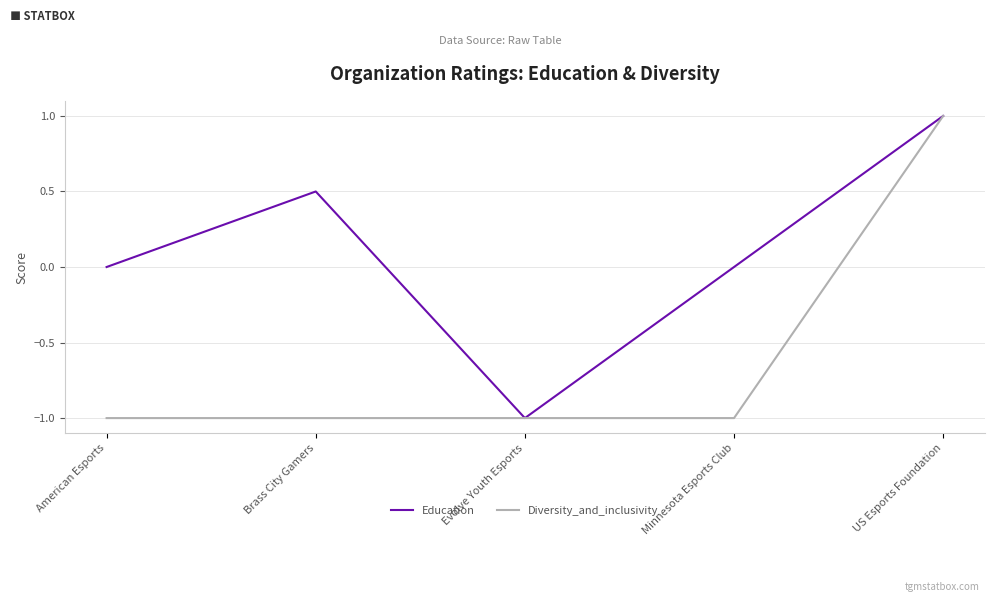

What position from the right is American Esports?

5